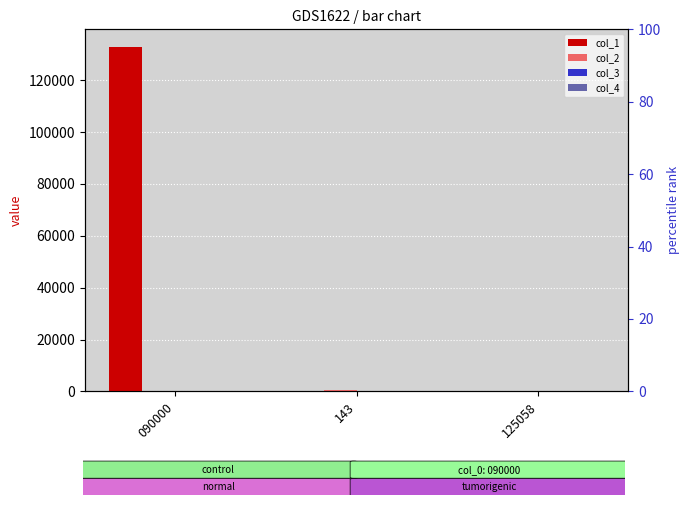

What is the total value across all series at 125058?

40.4